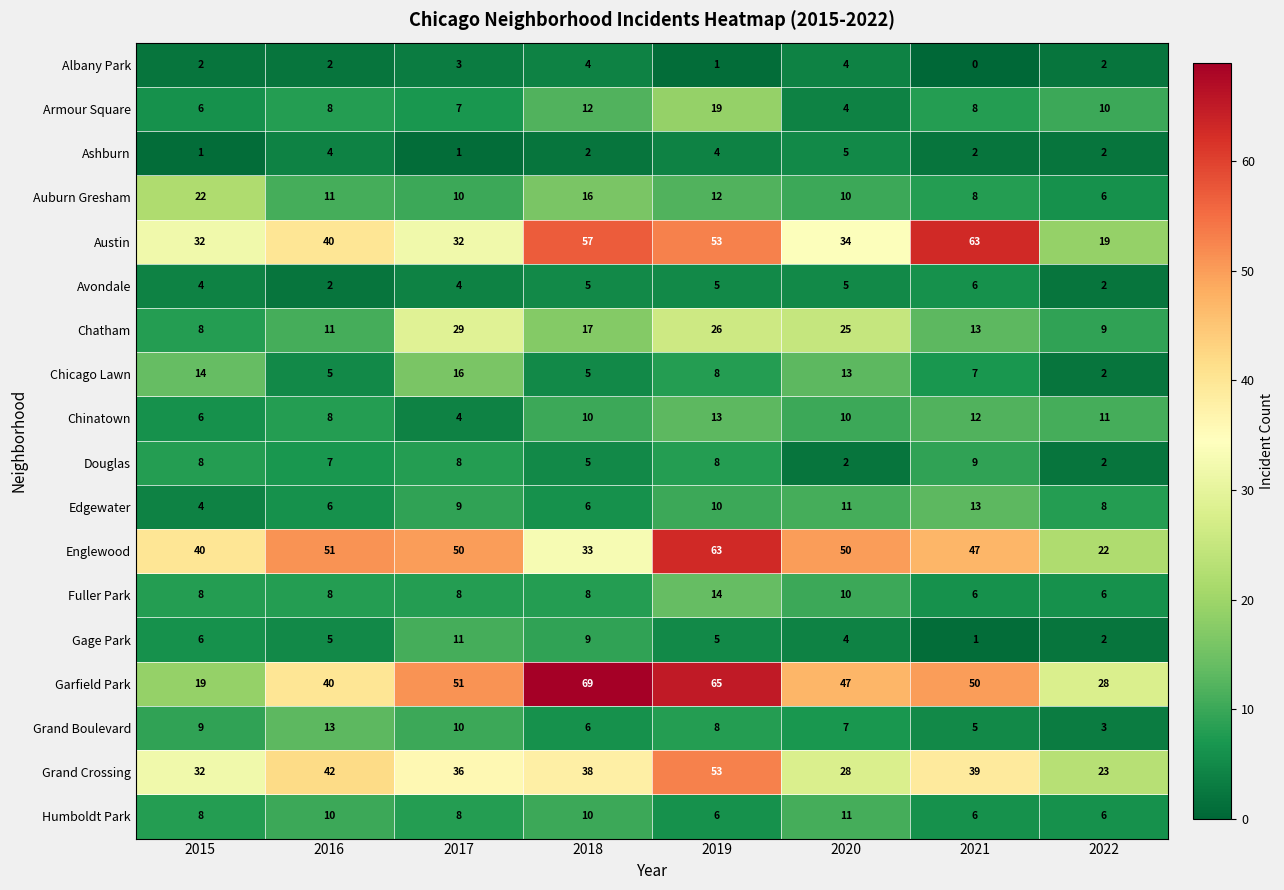

Read the Austin value at 2020, to the nearest 5.

35